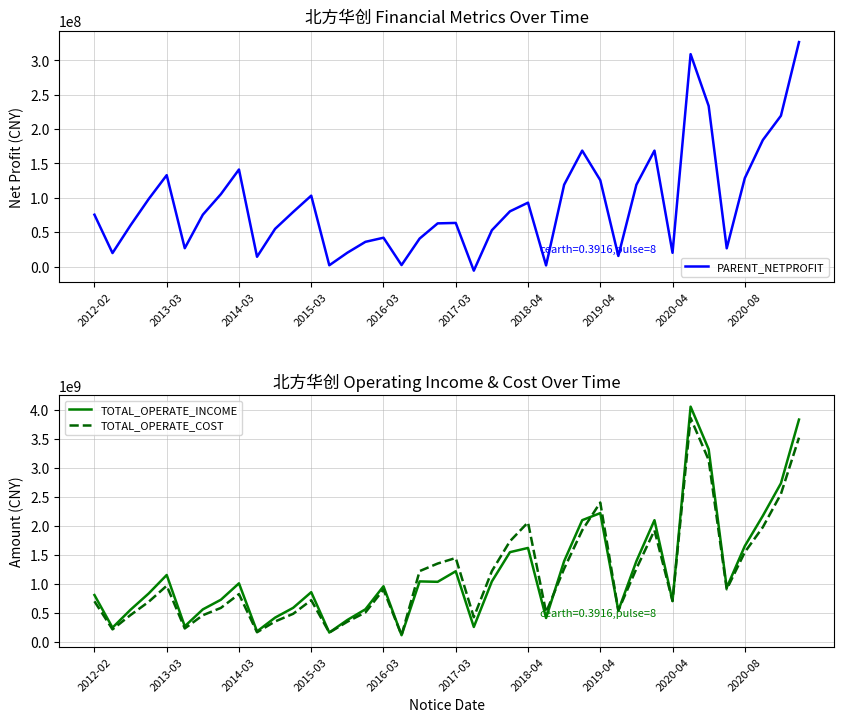

At which category is the sum across all series the highest?

33